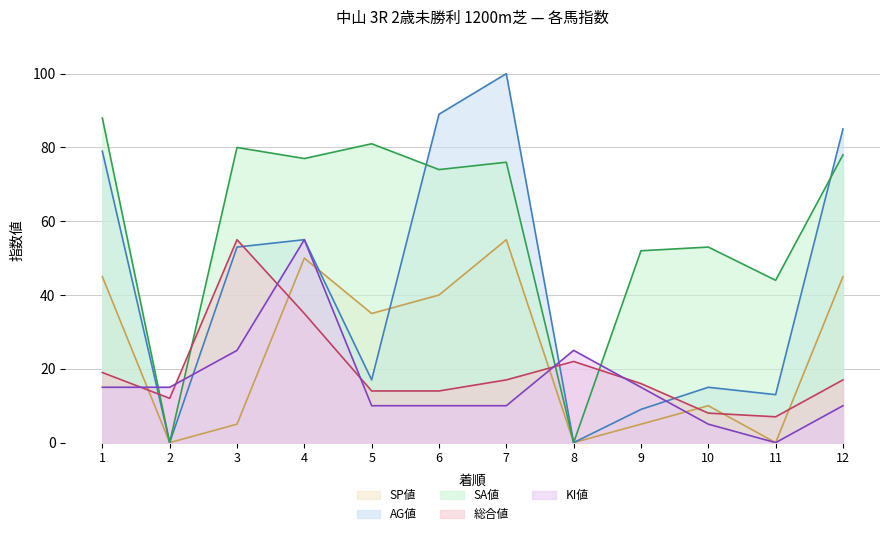

Does the chart display data point markers on the line(s)?

No